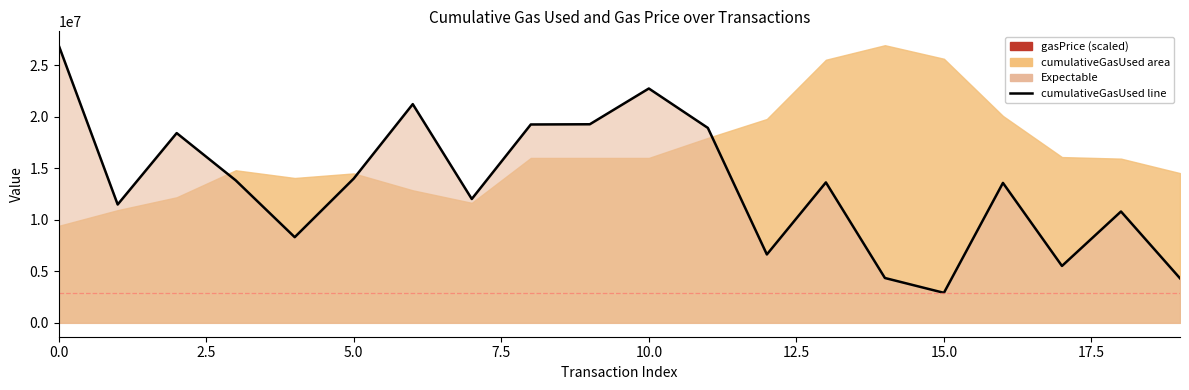

How many interior local peaks (higher than both neighbors) does the data have?

6